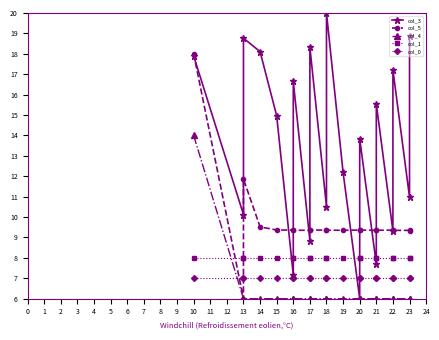

Is it true that col_5 equals 9.4 at 22?

True